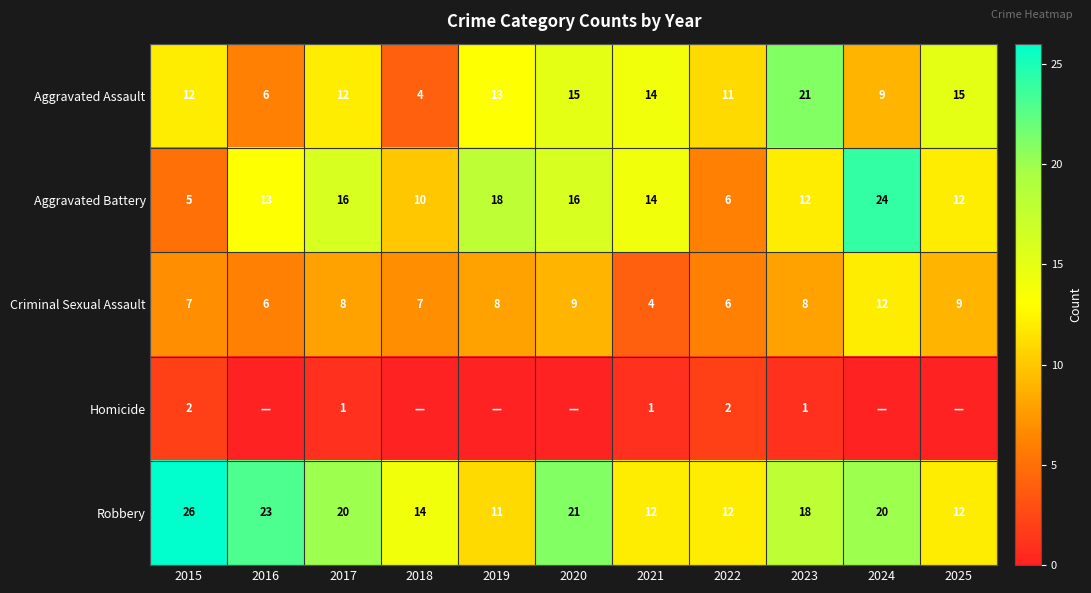

True or false: Aggravated Battery has a value of 9 at 2020.

False